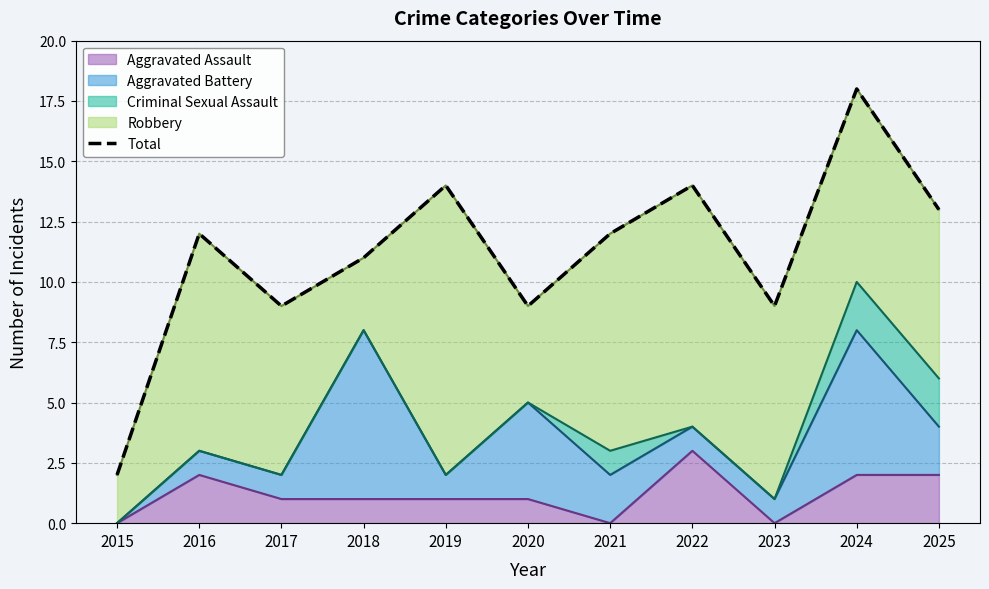

What is the smallest value displayed?

2